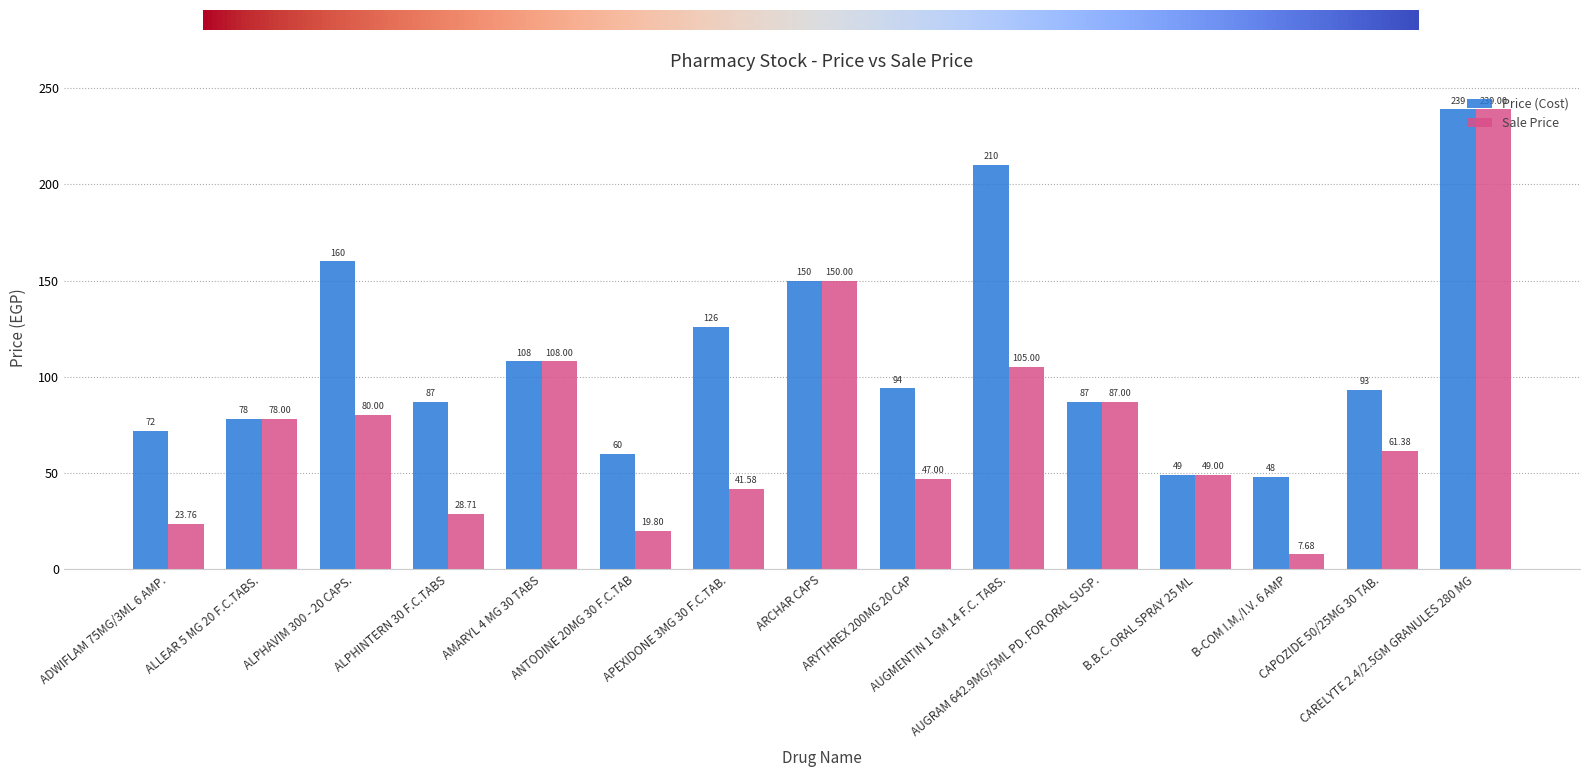

What is the label of the 1st bar from the left?

ADWIFLAM 75MG/3ML 6 AMP.